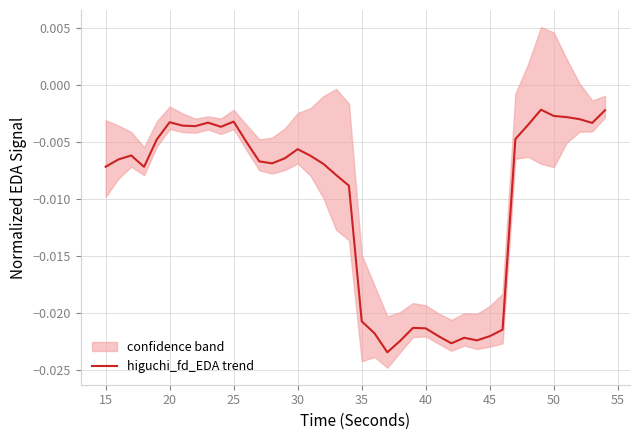

How many points are higher than both their immediate neighbors (excluding endpoints)?

8